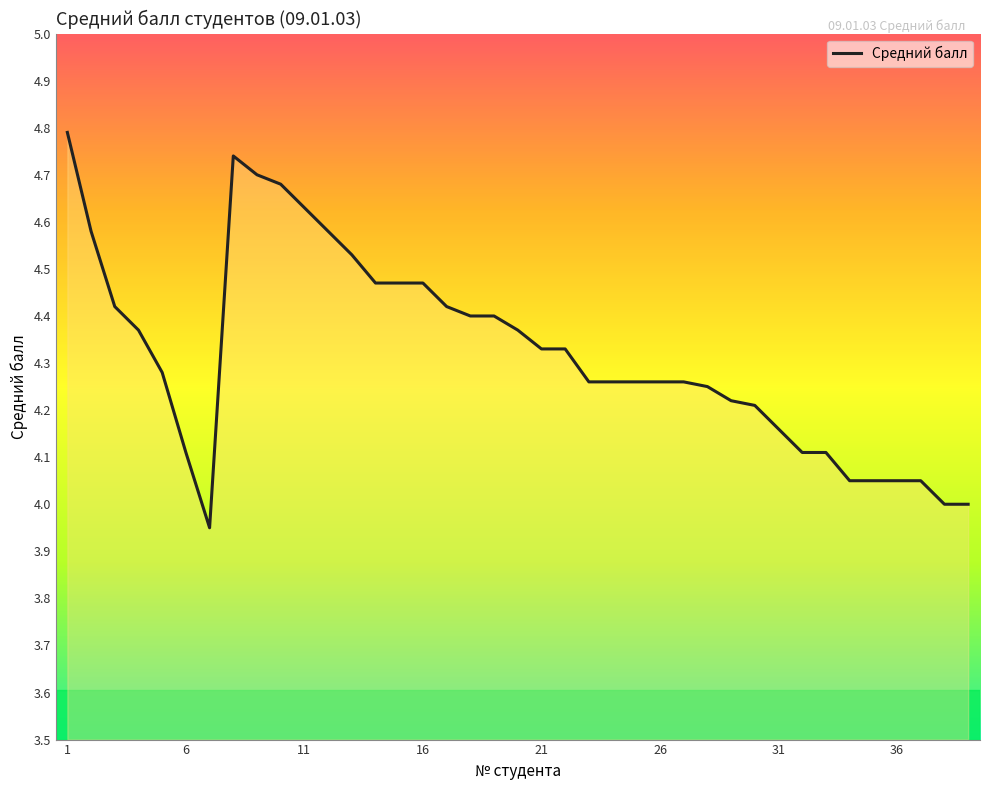

What is the greatest value displayed?

4.8